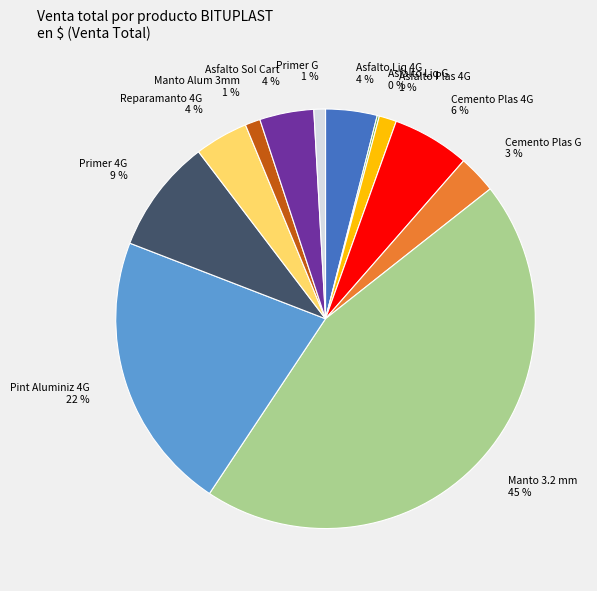

To the nearest percent, what is the combined percentage of Asfalto Liq 4G 4 % and Cemento Plas 4G 6 %?

10%